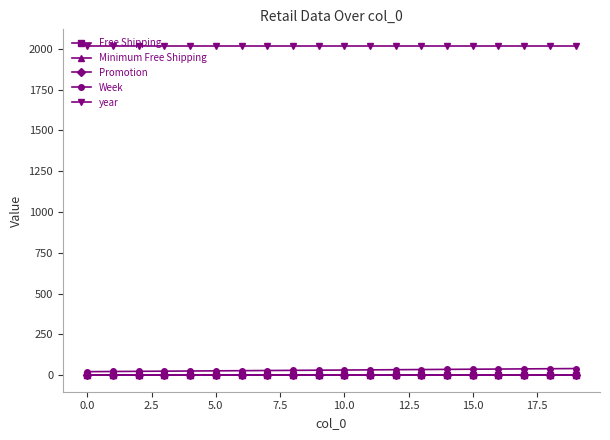

Does the chart have visible grid lines?

No